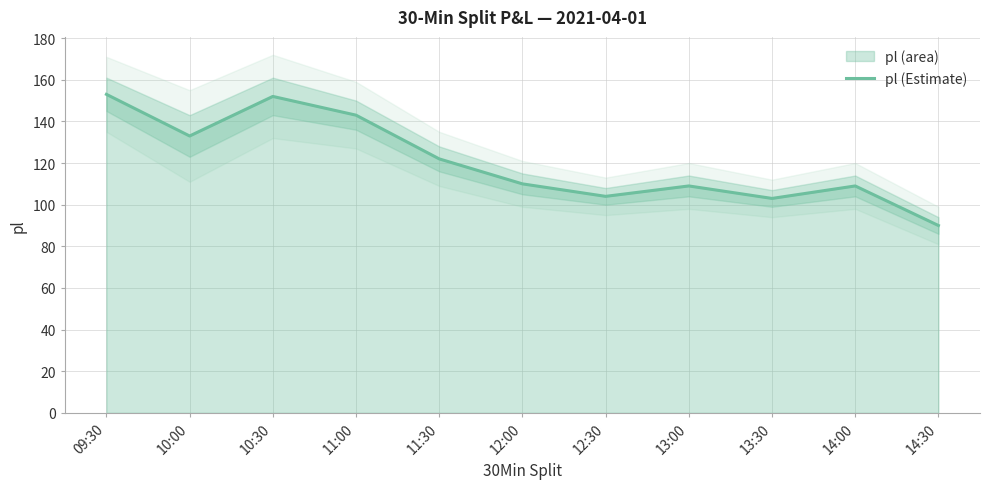

What is the label of the 2nd point from the left?

10:00